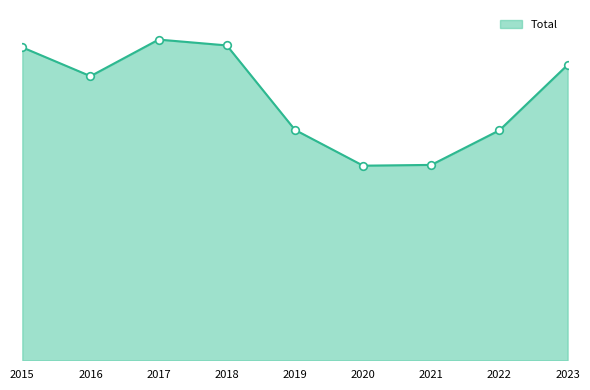

Which has a higher value, 2015 or 2020?

2015